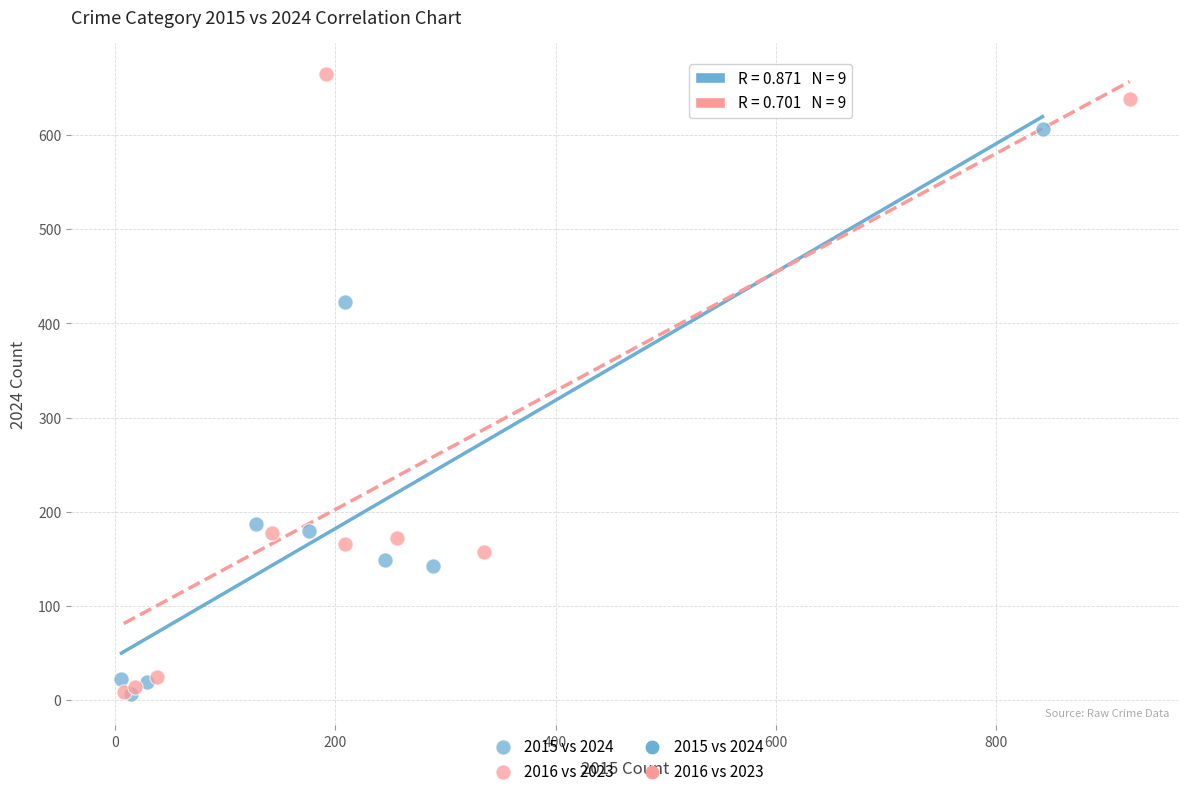

Which series has the largest Y range (max minus min)?

2016 vs 2023